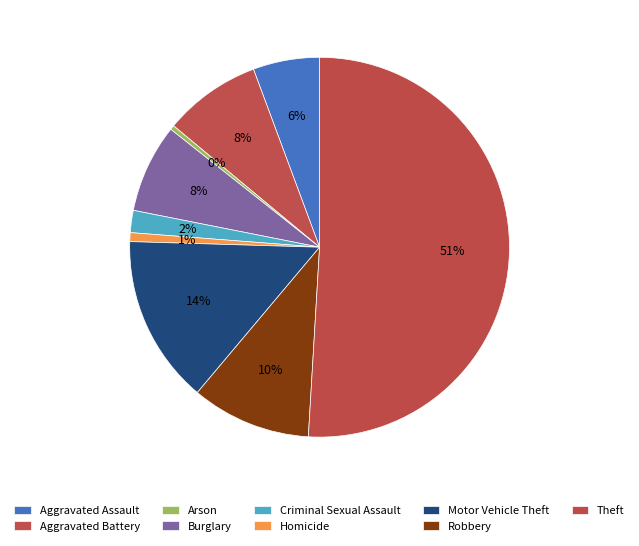

How many segments does this pie chart have?

9